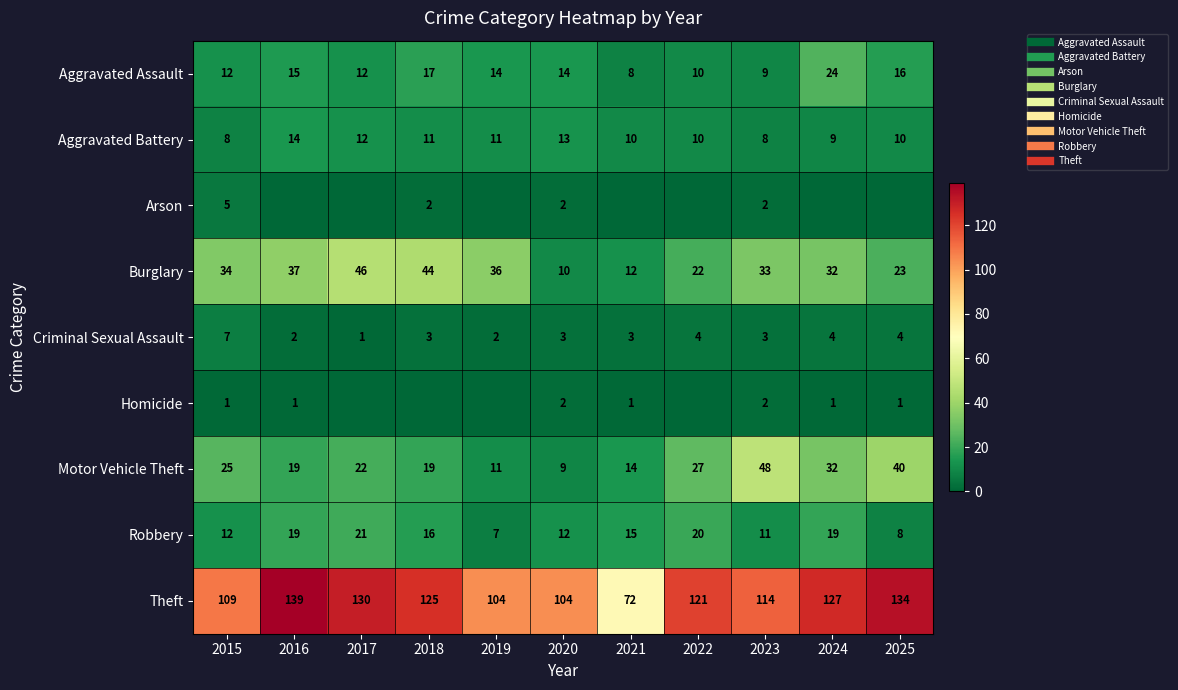

What is the sum of all Motor Vehicle Theft values?

266